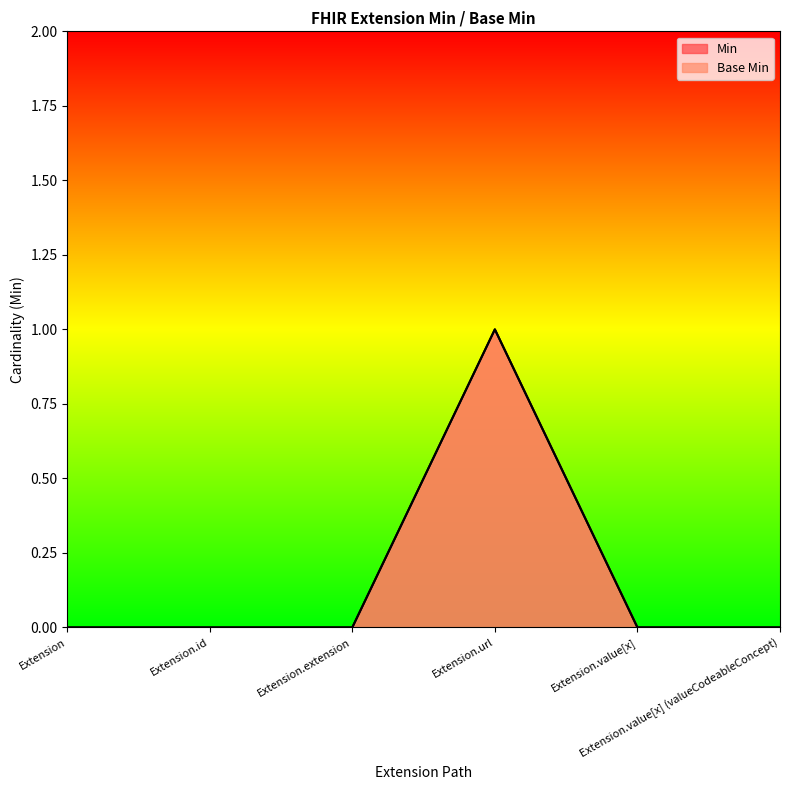

How many values in the Base Min series exceed 0?

1